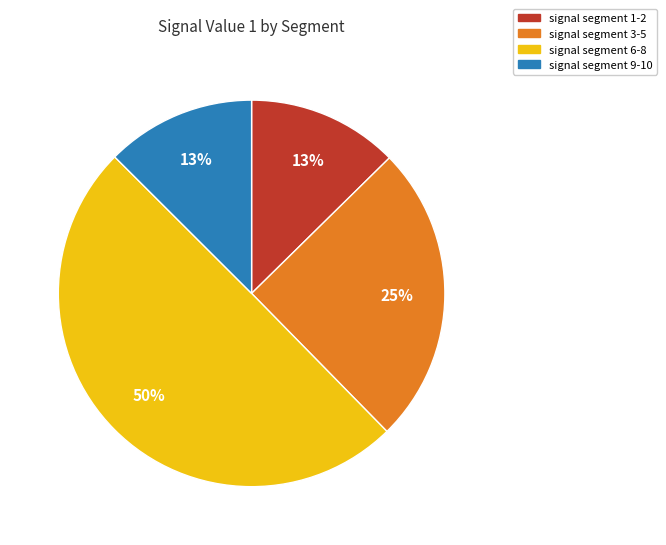

To the nearest percent, what is the difference between the largest and smallest slice percentages?

37%